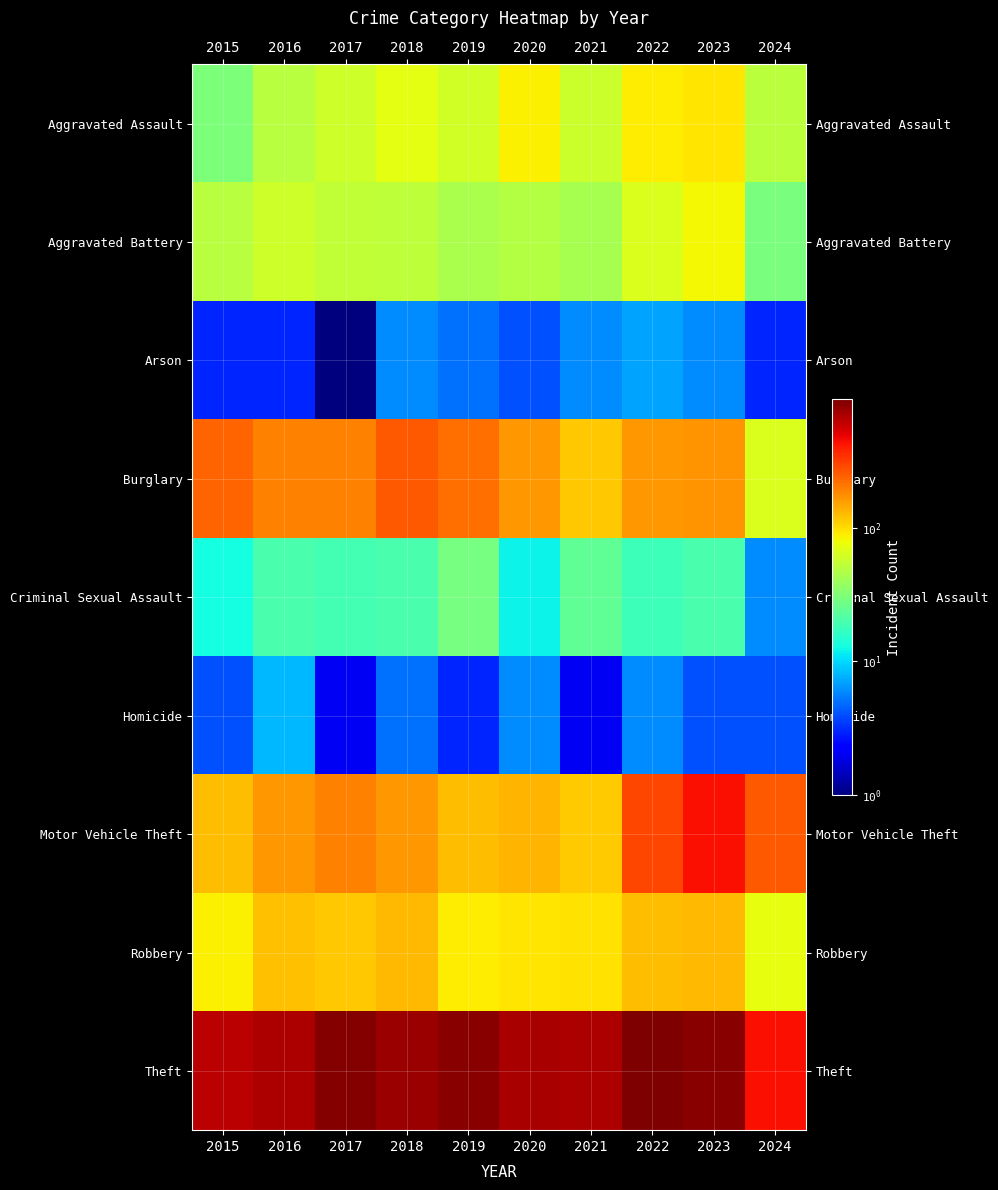

List the series in order of their peak value, lowest first.

Arson, Homicide, Criminal Sexual Assault, Aggravated Battery, Aggravated Assault, Robbery, Burglary, Motor Vehicle Theft, Theft